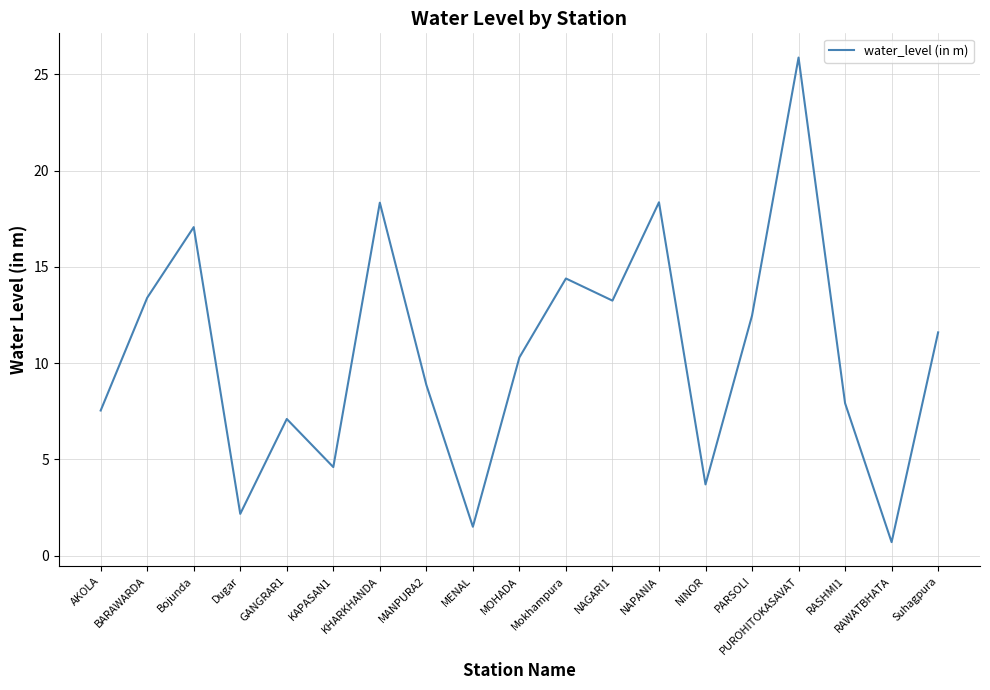

What position from the left is MOHADA?

10